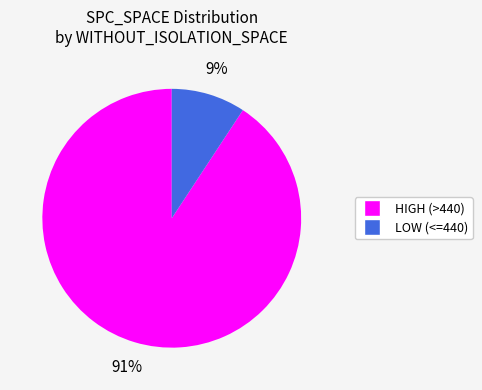

How many segments does this pie chart have?

2